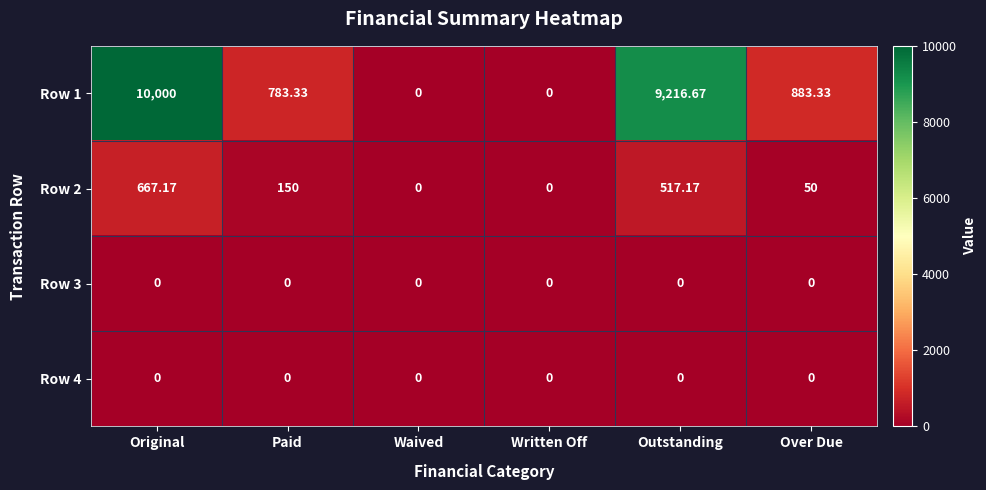

At which category does the chart reach its peak across all series?

Original